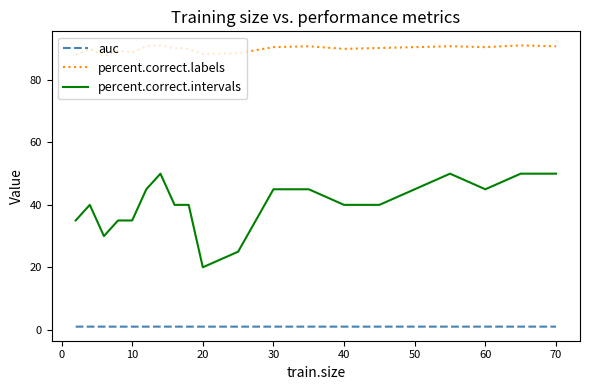

Rank the series by their maximum value, from lowest to highest.

auc, percent.correct.intervals, percent.correct.labels